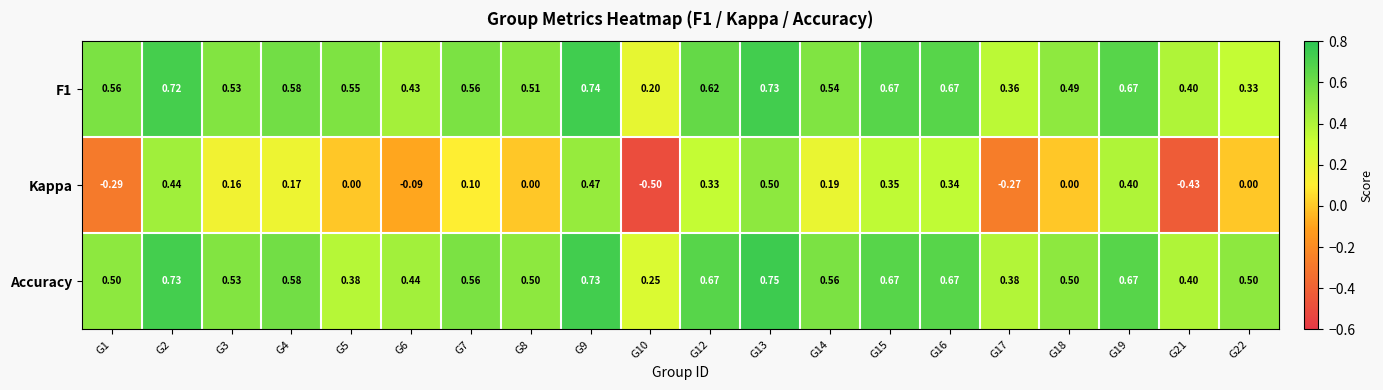

Which series has the widest spread of values?

Kappa